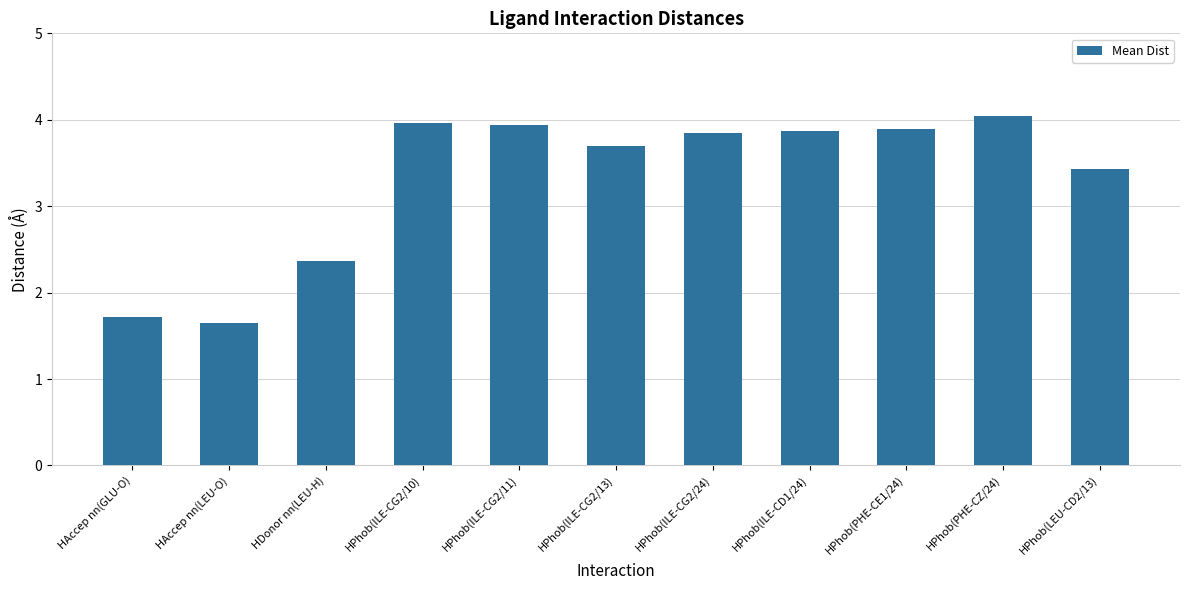

What position from the right is HAccep nn(GLU-O)?

11